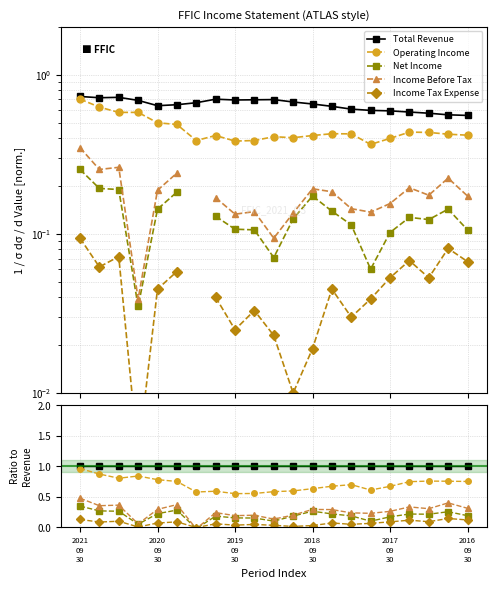

Reading left to right, what are all the values shown in this chart?

Total Revenue: 1.0	1.0	1.0	1.0	1.0	1.0	1.0	1.0	1.0	1.0	1.0	1.0	1.0	1.0	1.0	1.0	1.0	1.0	1.0	1.0	1.0
Operating Income: 1.0	0.9	0.8	0.8	0.8	0.8	0.6	0.6	0.6	0.6	0.6	0.6	0.6	0.7	0.7	0.6	0.7	0.7	0.8	0.8	0.8
Net Income: 0.3	0.3	0.3	0.1	0.2	0.3	-0.0	0.2	0.2	0.2	0.1	0.2	0.3	0.2	0.2	0.1	0.2	0.2	0.2	0.3	0.2
Income Before Tax: 0.5	0.4	0.4	0.1	0.3	0.4	-0.0	0.2	0.2	0.2	0.1	0.2	0.3	0.3	0.2	0.2	0.3	0.3	0.3	0.4	0.3
Income Tax Expense: 0.1	0.1	0.1	0.0	0.1	0.1	-0.0	0.1	0.0	0.0	0.0	0.0	0.0	0.1	0.0	0.1	0.1	0.1	0.1	0.1	0.1